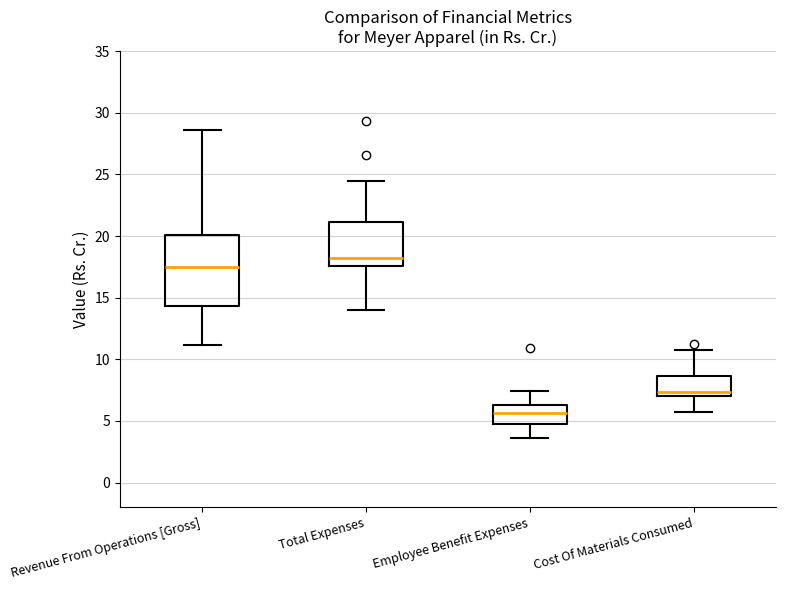

Reading left to right, transcribe this box plot: for each box, give where its median line is, the range the box spans, and where its two whiskers end, as read against the y-axis. The values are not printed on the chart, so give them approximately, as read against the axis.

Revenue From Operations [Gross]: median 17.5, box 14.5 to 20.0, whiskers 11.0 to 28.5
Total Expenses: median 18.0, box 17.5 to 21.0, whiskers 14.0 to 24.5
Employee Benefit Expenses: median 5.5, box 4.5 to 6.5, whiskers 3.5 to 7.5
Cost Of Materials Consumed: median 7.5, box 7.0 to 8.5, whiskers 5.5 to 10.5